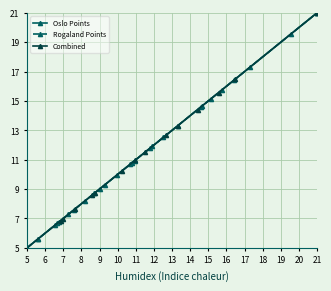

Does the chart display data point markers on the line(s)?

Yes